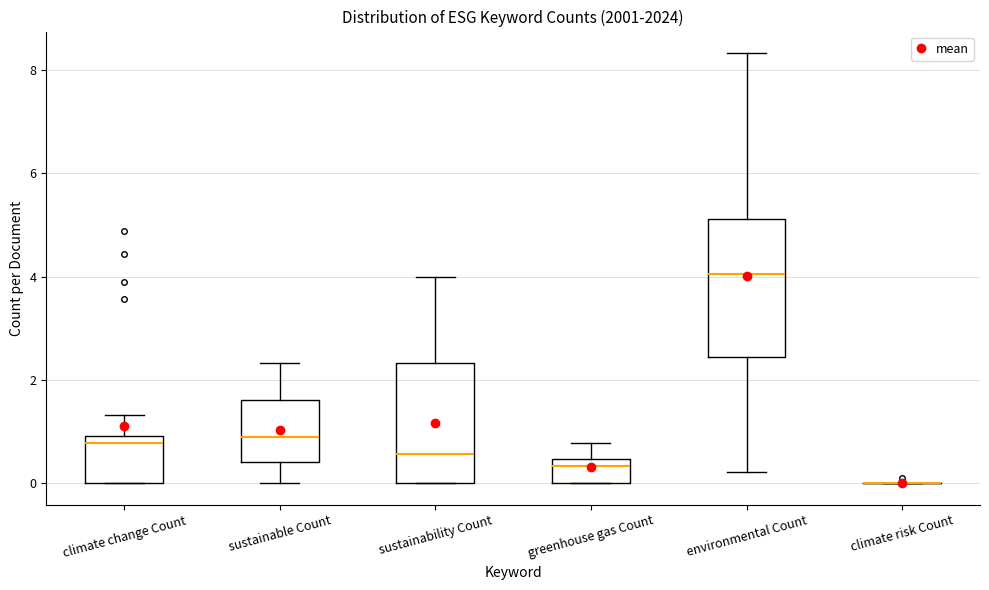

Where is the lower edge of the box for greenhouse gas Count on the y-axis? The values are not printed on the chart, so give them approximately, as read against the axis.

0.0